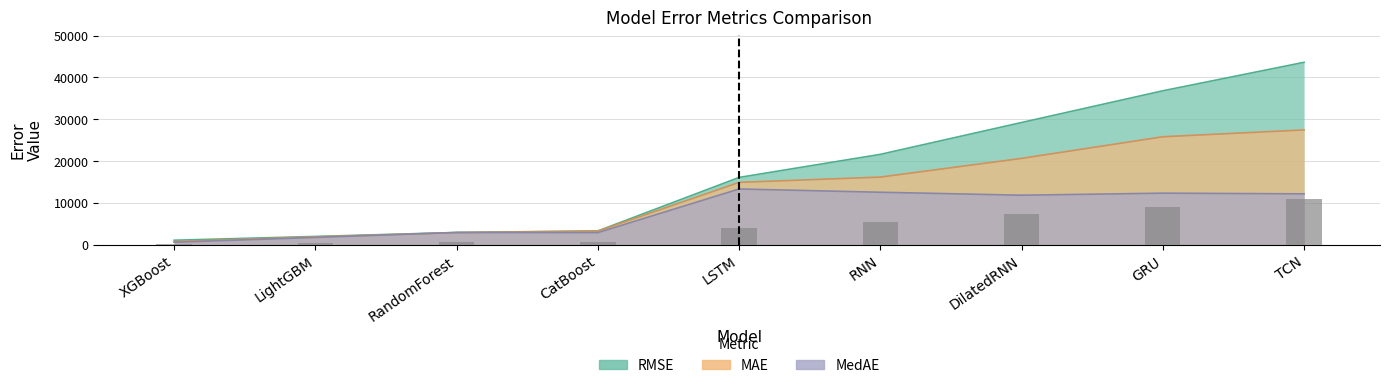

What is the approximate value of MAE at DilatedRNN?

20696.0